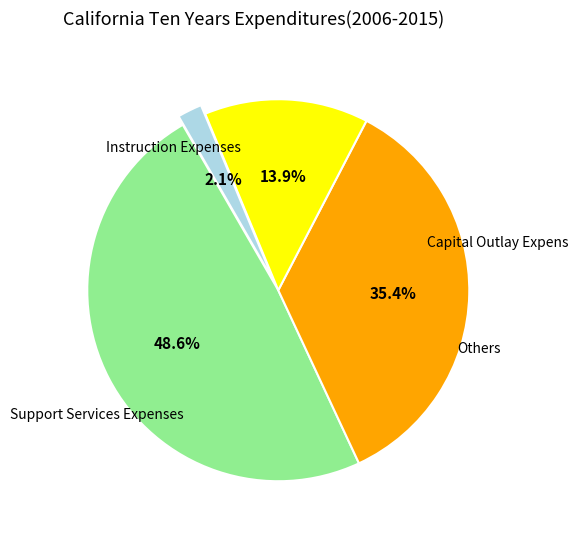

Is there any slice that represents more than half of the pie?

No